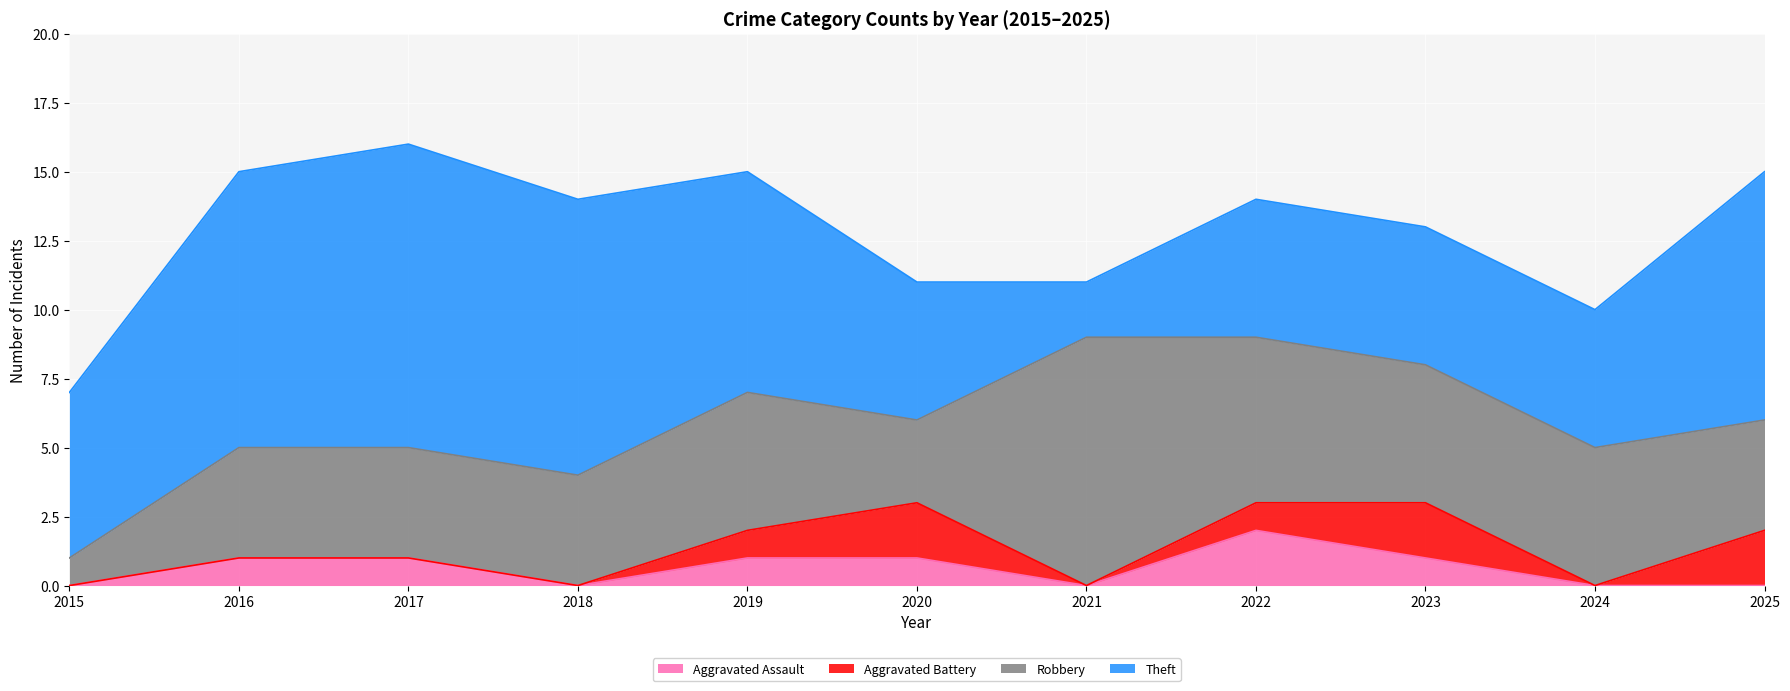

At which category does Robbery reach its first local valley?

2020